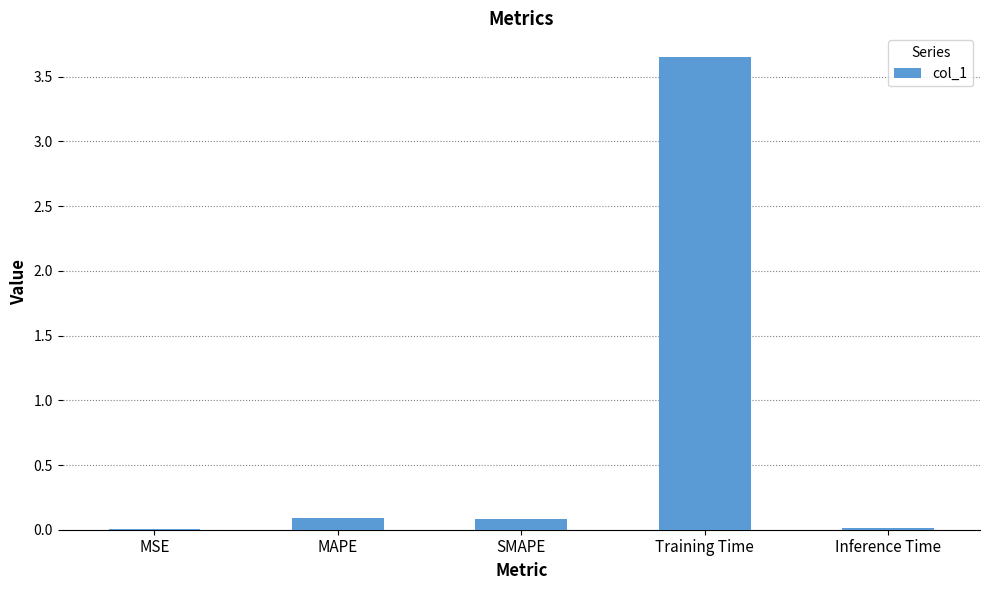

What is the average value?

0.8